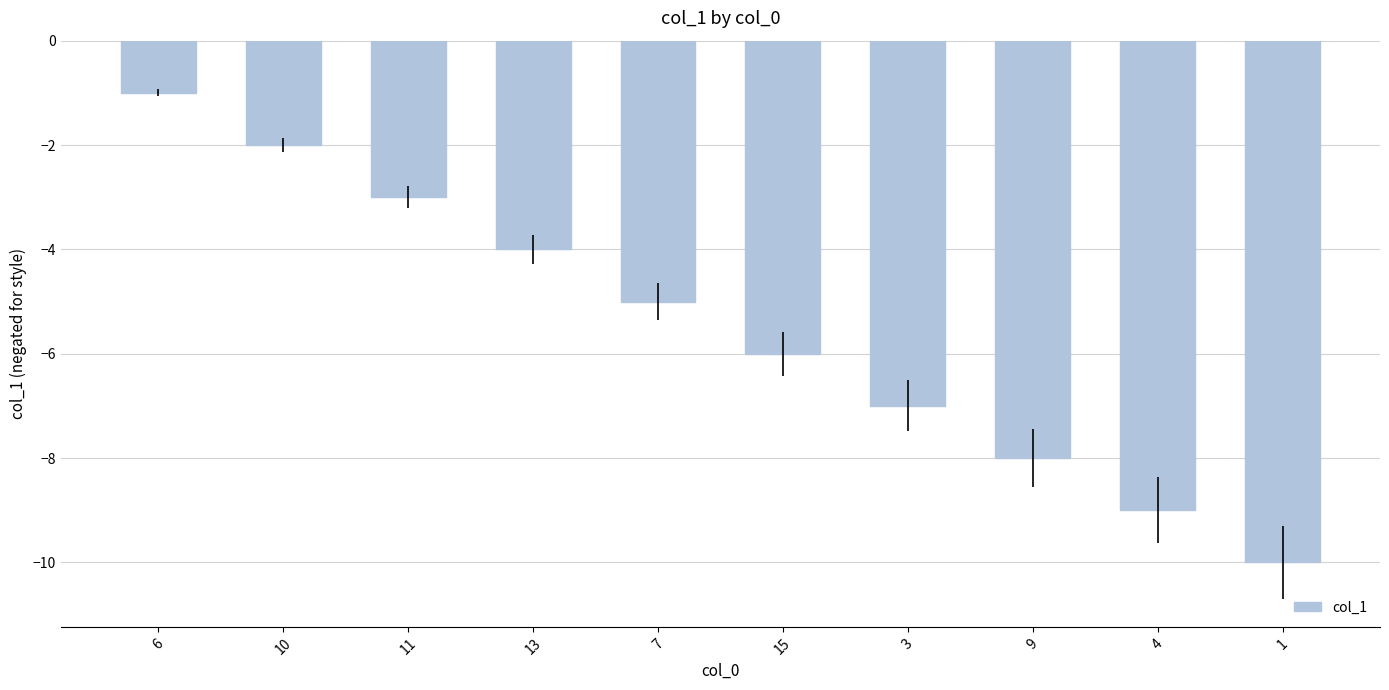

Reading left to right, list all the values displayed in this chart.

6=-1	10=-2	11=-3	13=-4	7=-5	15=-6	3=-7	9=-8	4=-9	1=-10